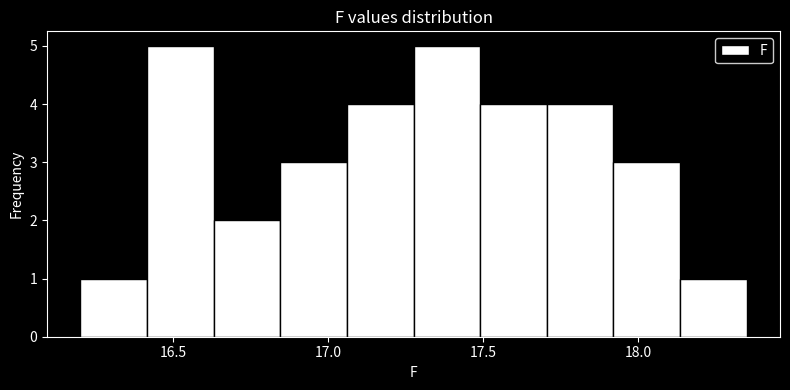

Reading left to right, transcribe this chart: for each bar, give the range it covers on the x-axis and its height. Neither the bar edges nor the heights are printed on the chart, so give them approximately, as read against the axes.

16.200 to 16.415: 1
16.415 to 16.630: 5
16.630 to 16.845: 2
16.845 to 17.060: 3
17.060 to 17.275: 4
17.275 to 17.490: 5
17.490 to 17.705: 4
17.705 to 17.920: 4
17.920 to 18.135: 3
18.135 to 18.350: 1